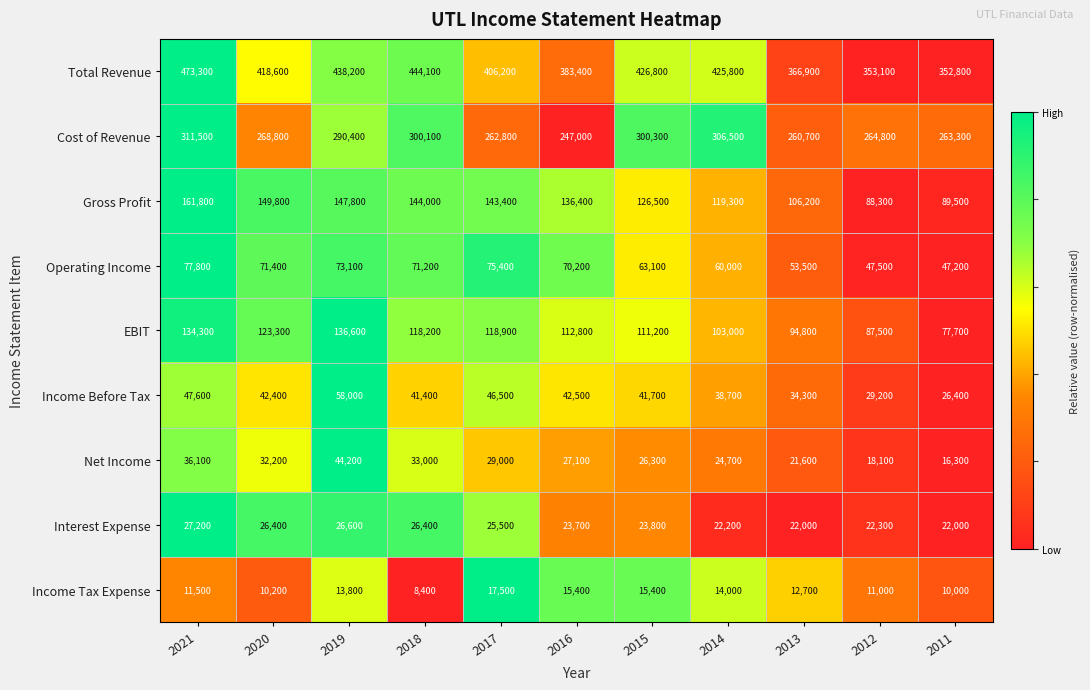

Which category has the highest value across all series?

2021